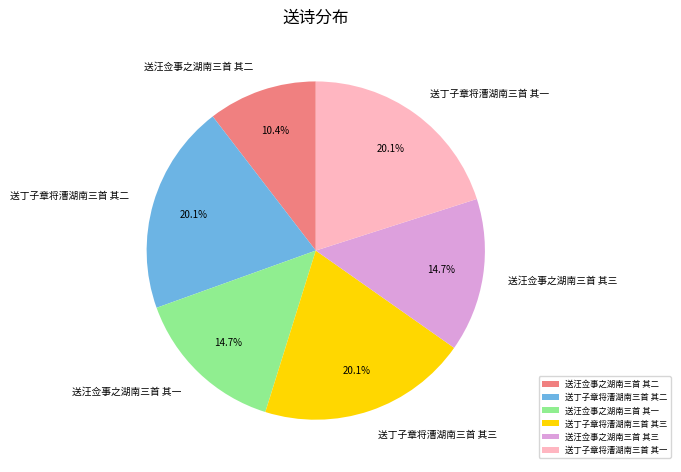

How many slices are in this pie chart?

6